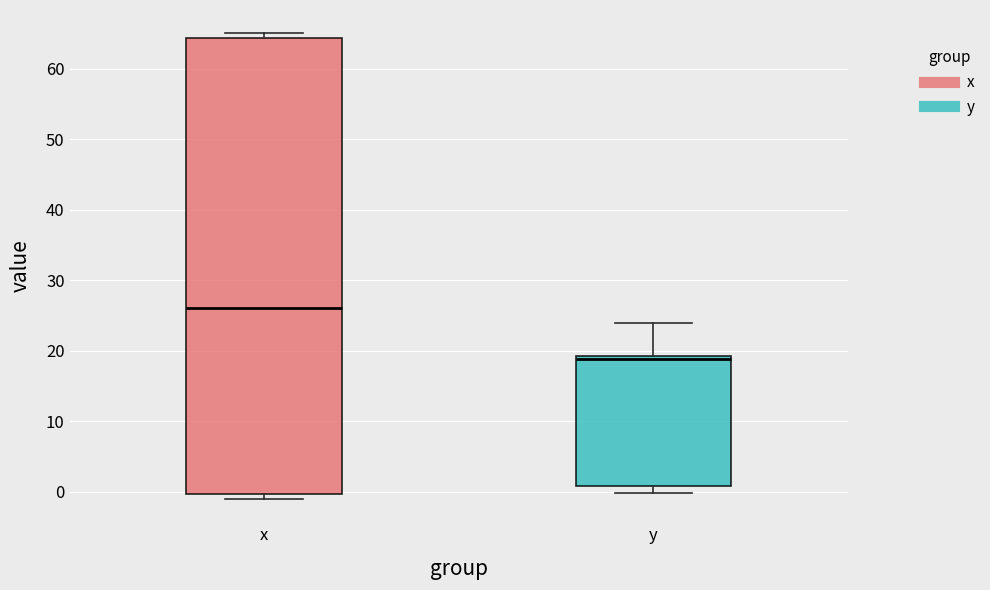

Where is the upper edge of the box for x on the y-axis? The values are not printed on the chart, so give them approximately, as read against the axis.

64